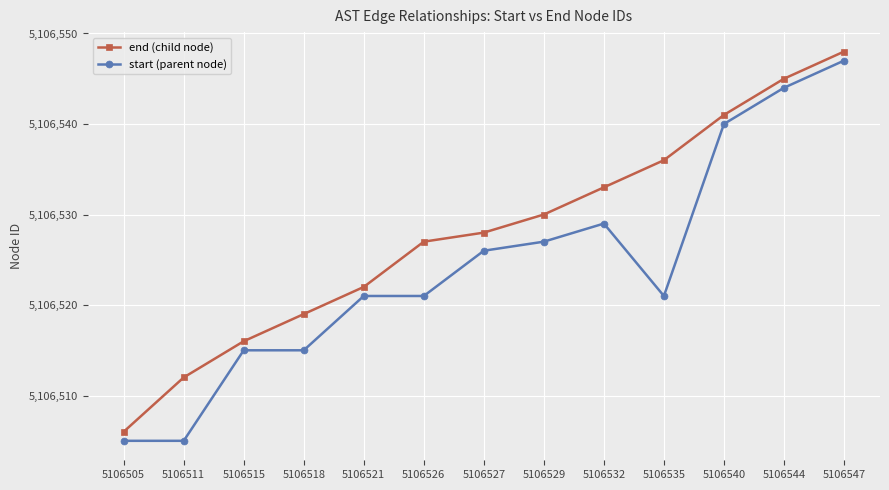

Which series changed the most between 5106527 and 5106532?

end (child node)